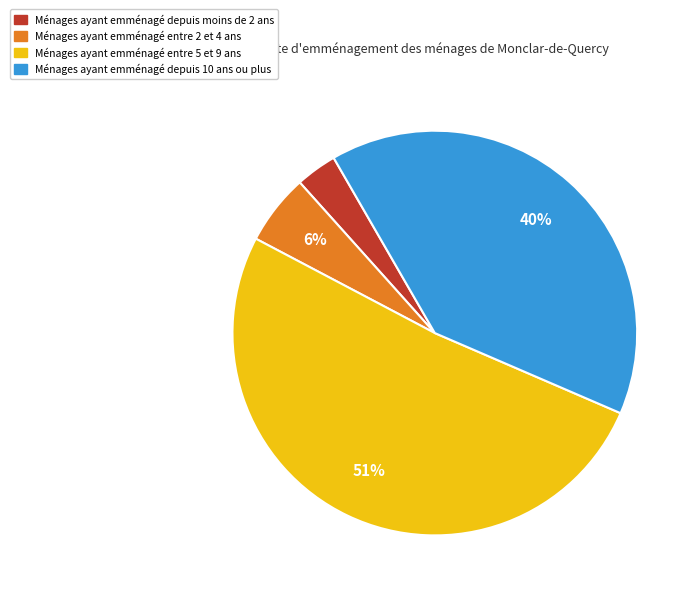

Between Ménages ayant emménagé depuis moins de 2 ans and Ménages ayant emménagé entre 5 et 9 ans, which is larger?

Ménages ayant emménagé entre 5 et 9 ans